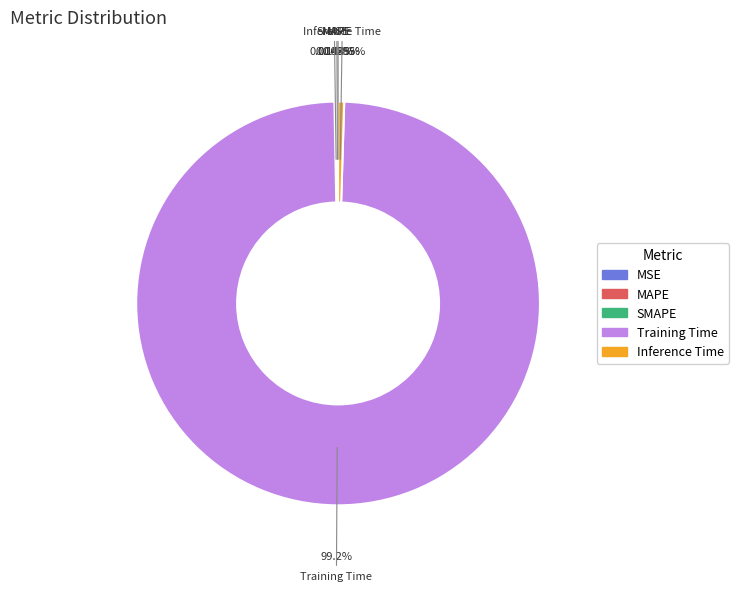

What is the majority slice?

Training Time